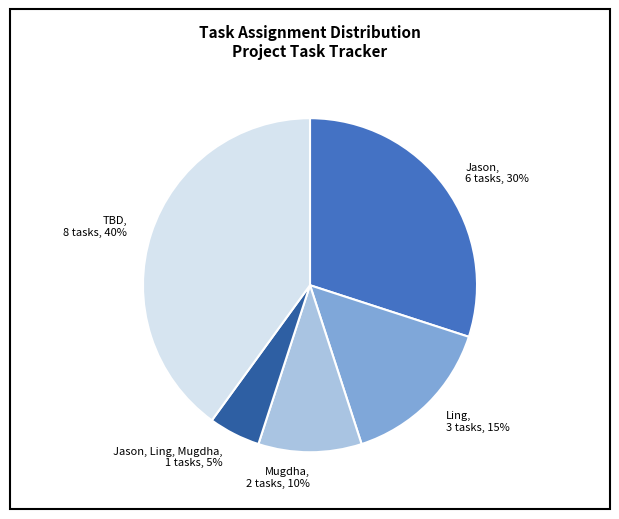

Count the number of slices in the pie.

5